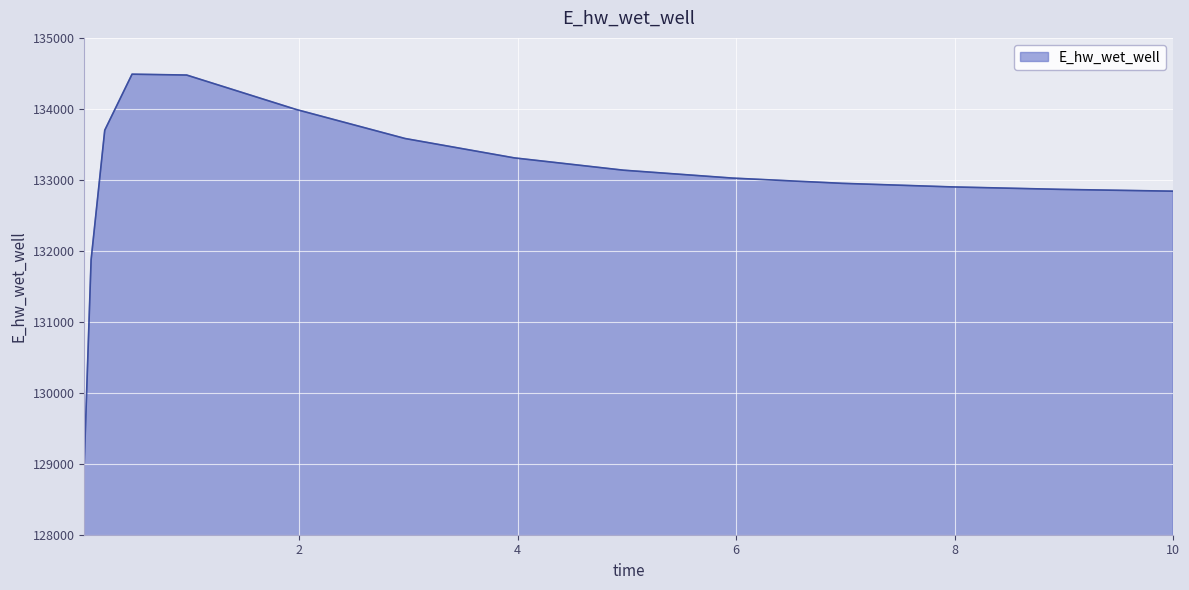

What is the greatest value displayed?

134488.6